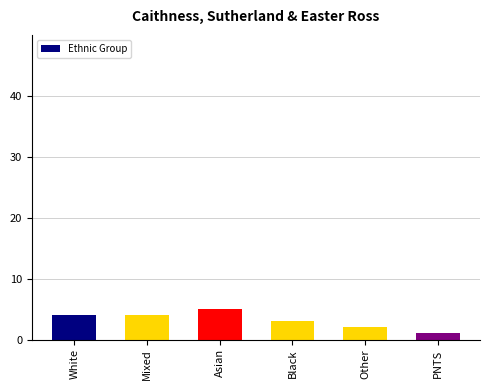

Read the value at Mixed.

4